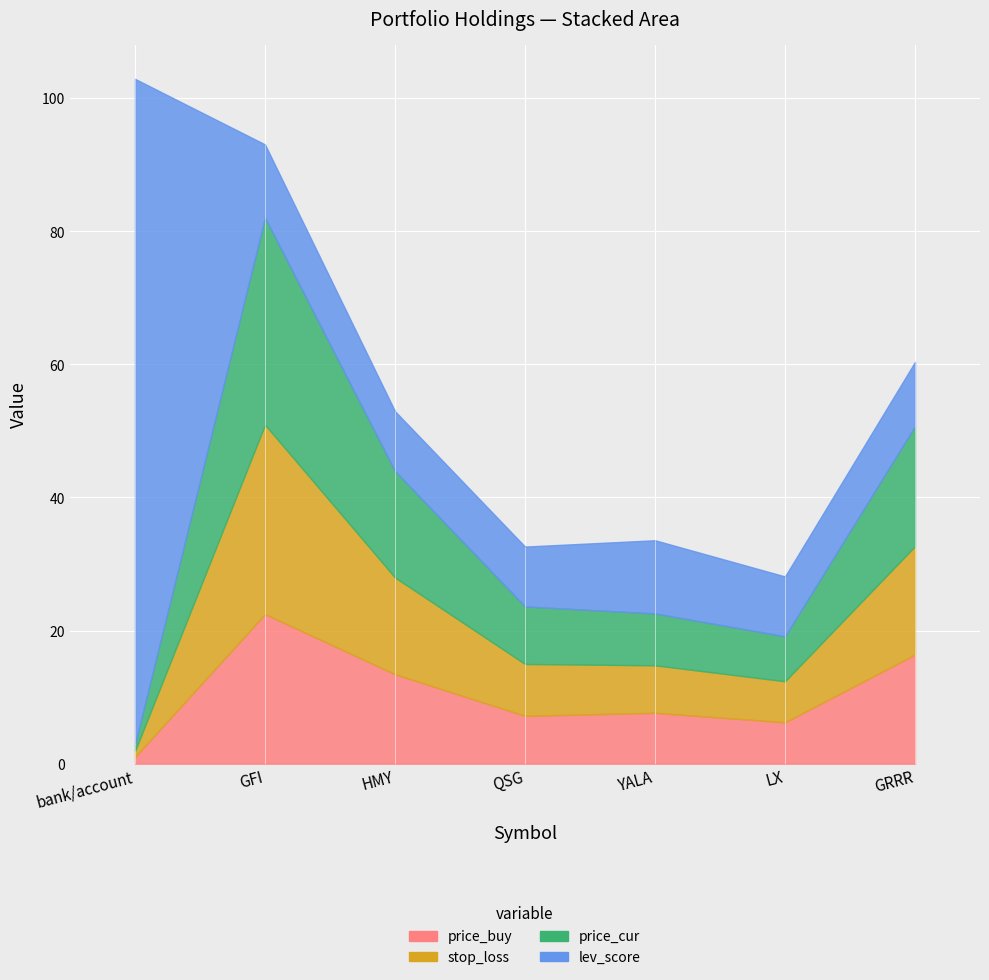

Rank the categories by stop_loss value from lowest to highest.

bank/account, LX, YALA, QSG, HMY, GRRR, GFI